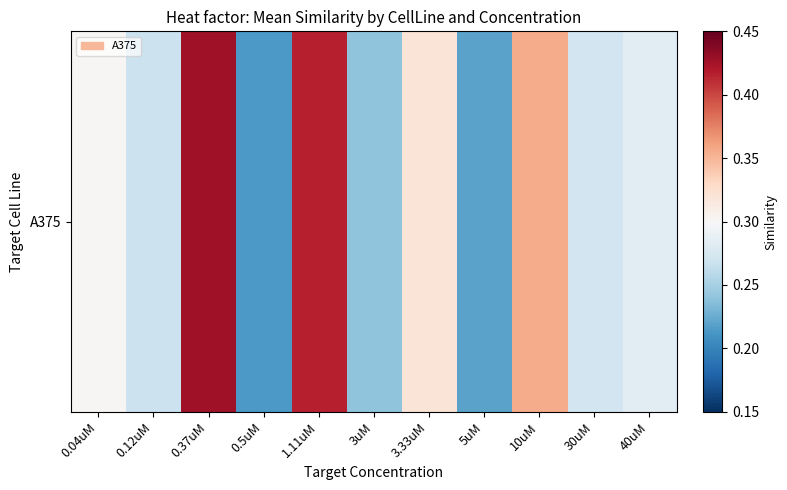

How many values are between 0 and 1?

11